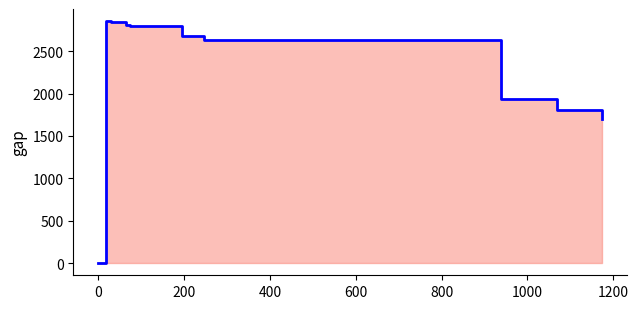

Which has a higher value, 400 or 800?

400